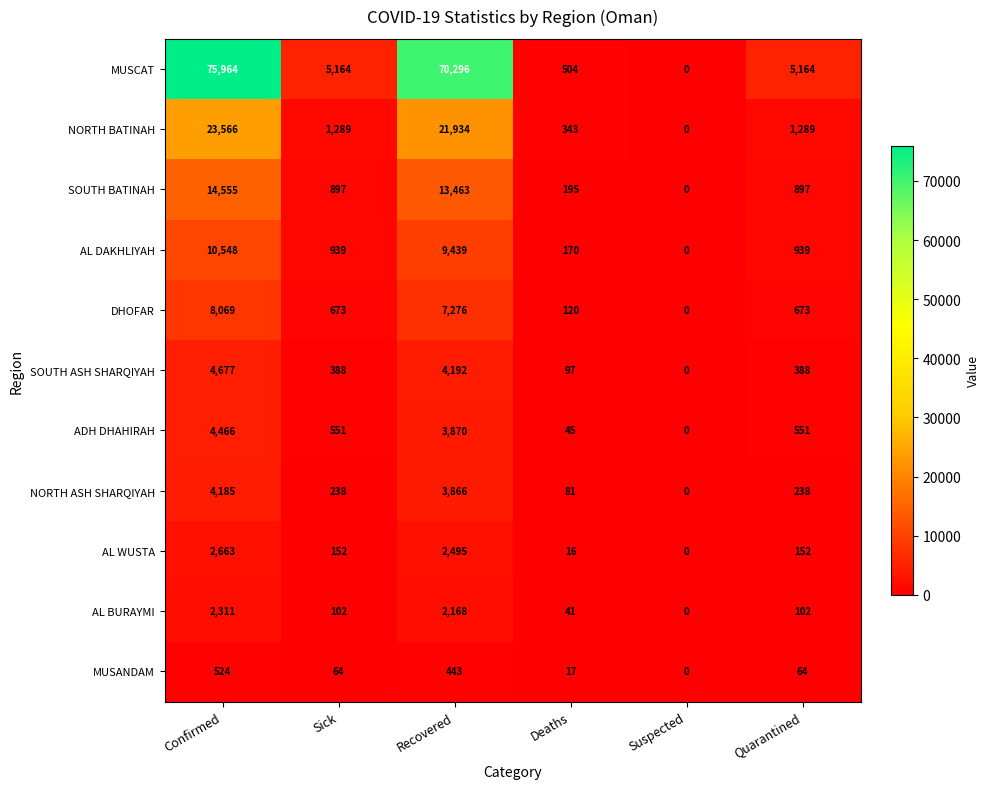

What is the sum of the AL WUSTA values at Sick and Suspected?

152